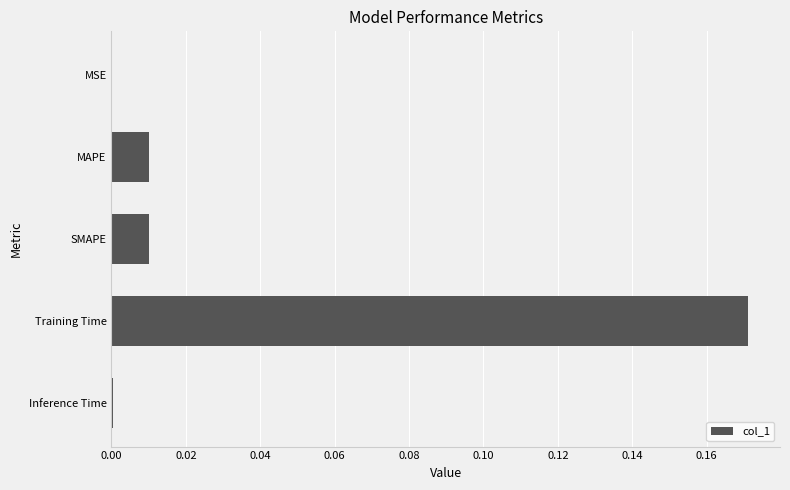

Which label corresponds to the largest value in the chart?

Training Time